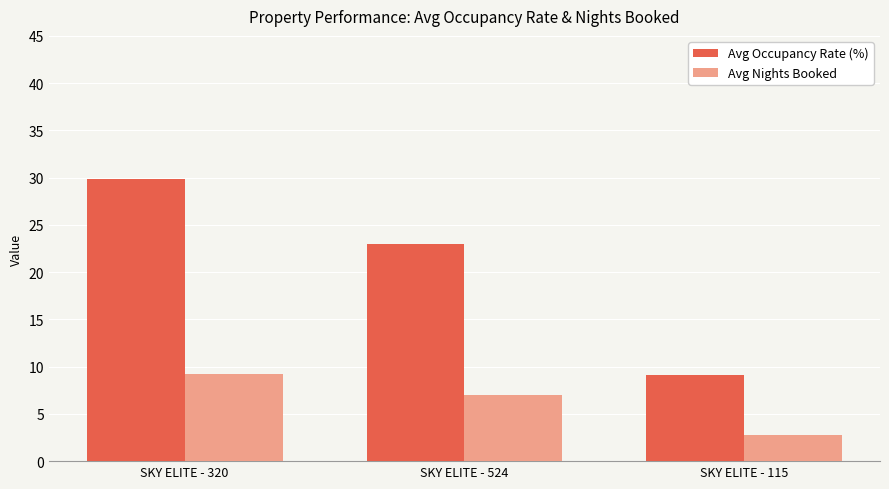

What is the approximate value of Avg Occupancy Rate (%) at SKY ELITE - 115?

9.1